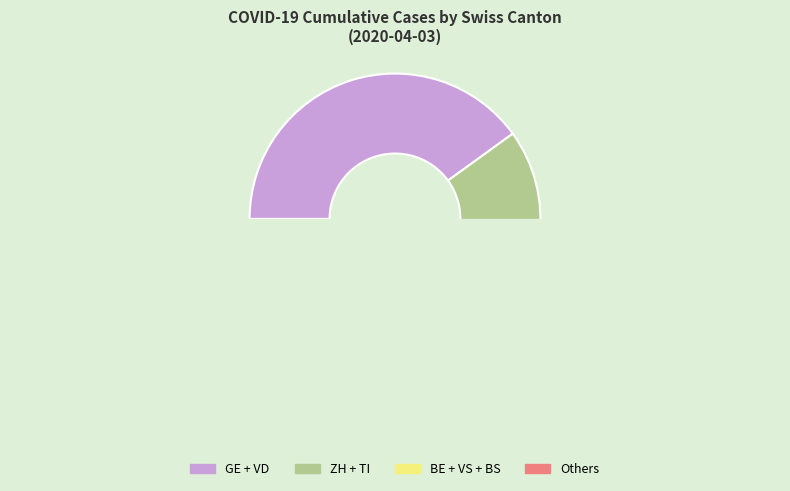

The FR slice represents 11% of the pie. True or false?

False